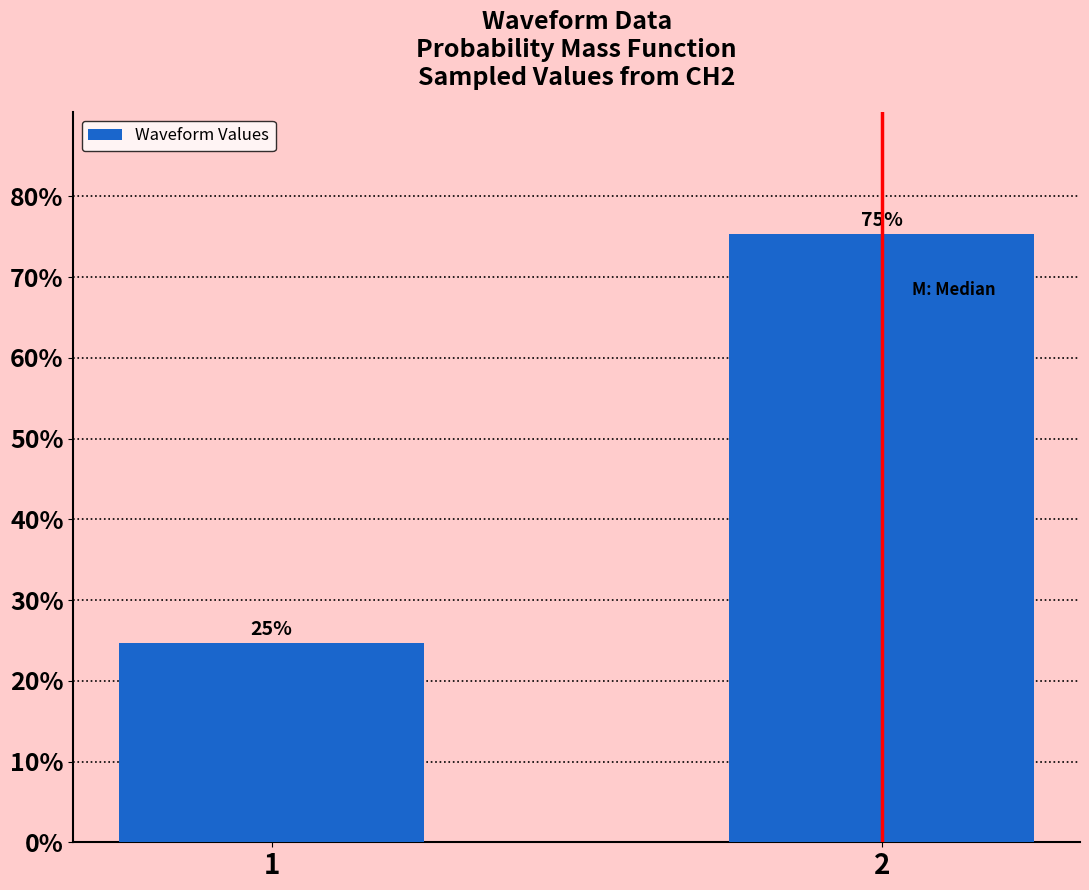

What is the approximate value at 2?

75.3